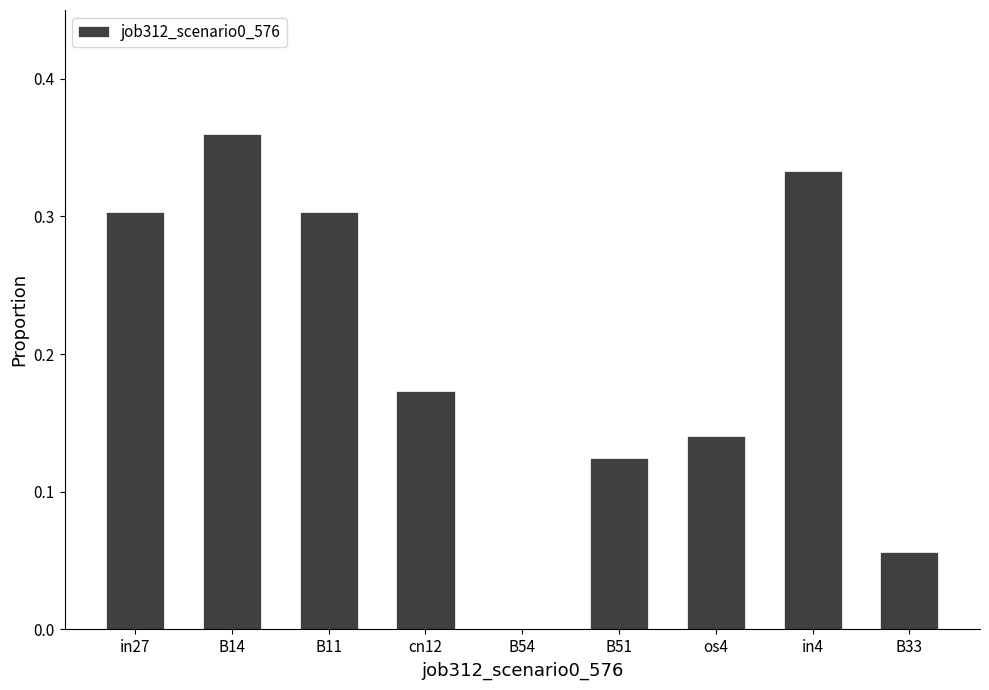

Count the number of data series in this chart.

1